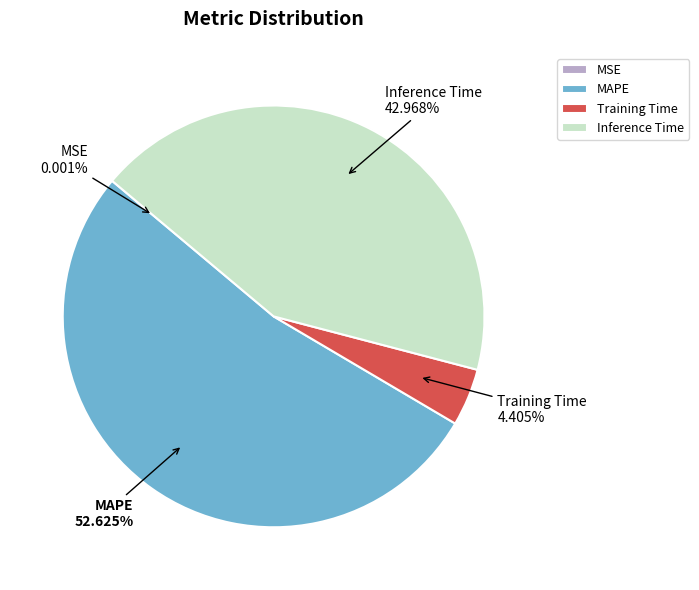

Between MAPE and Inference Time, which is larger?

MAPE